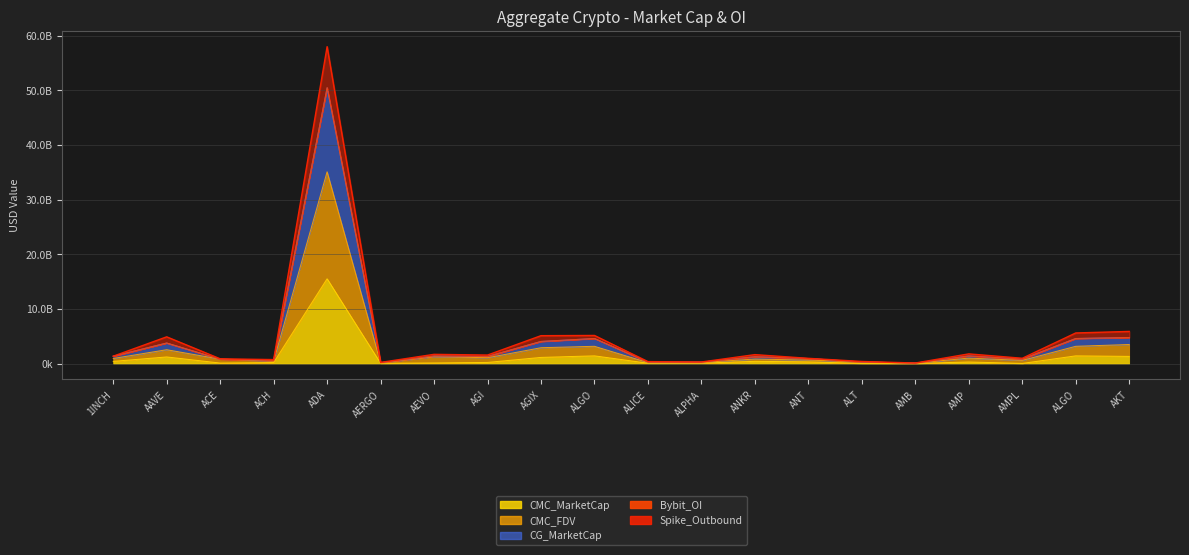

Between AKT and ALGO, which is larger?

AKT